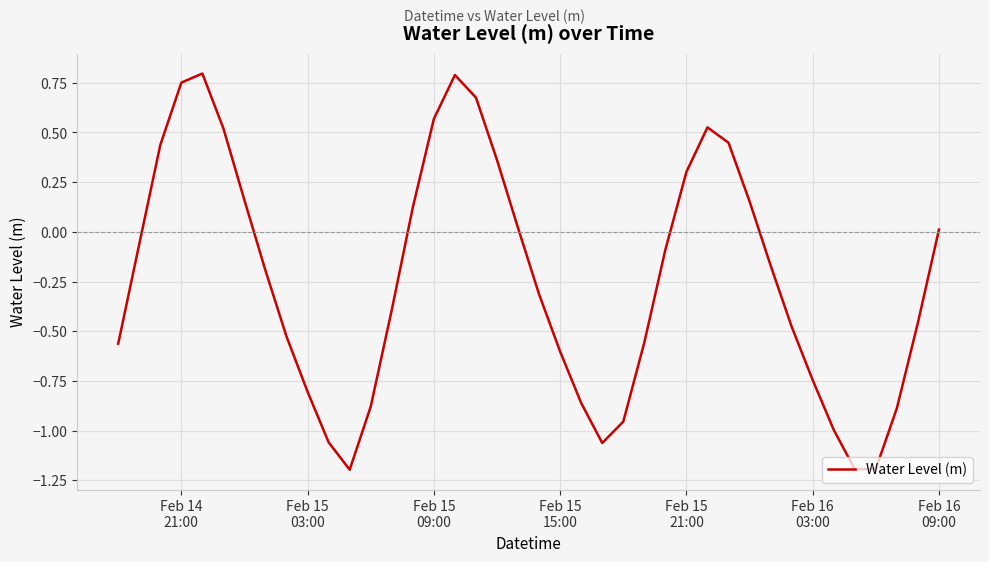

What is the minimum value shown in the chart?

-1.2